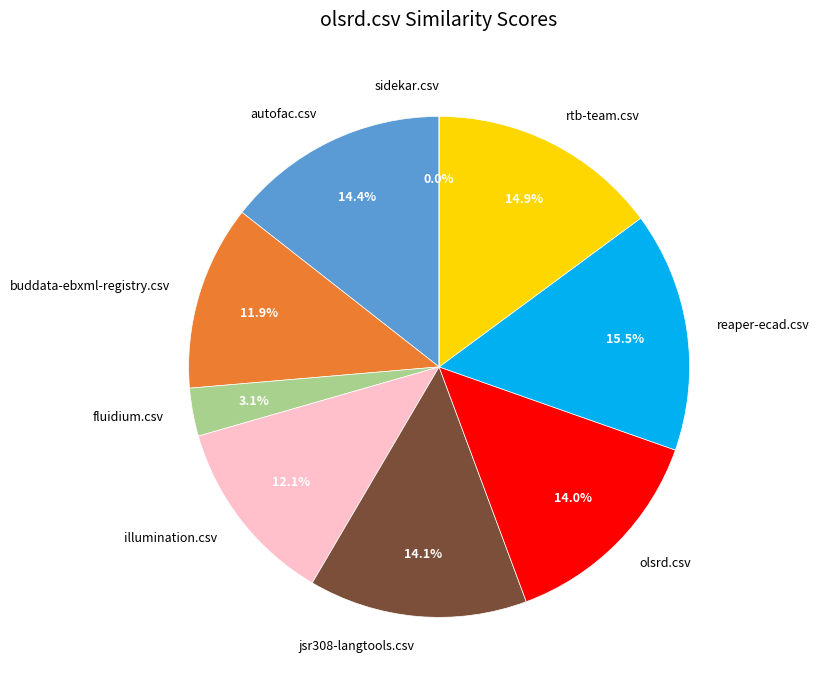

Is olsrd.csv the majority of the pie?

No